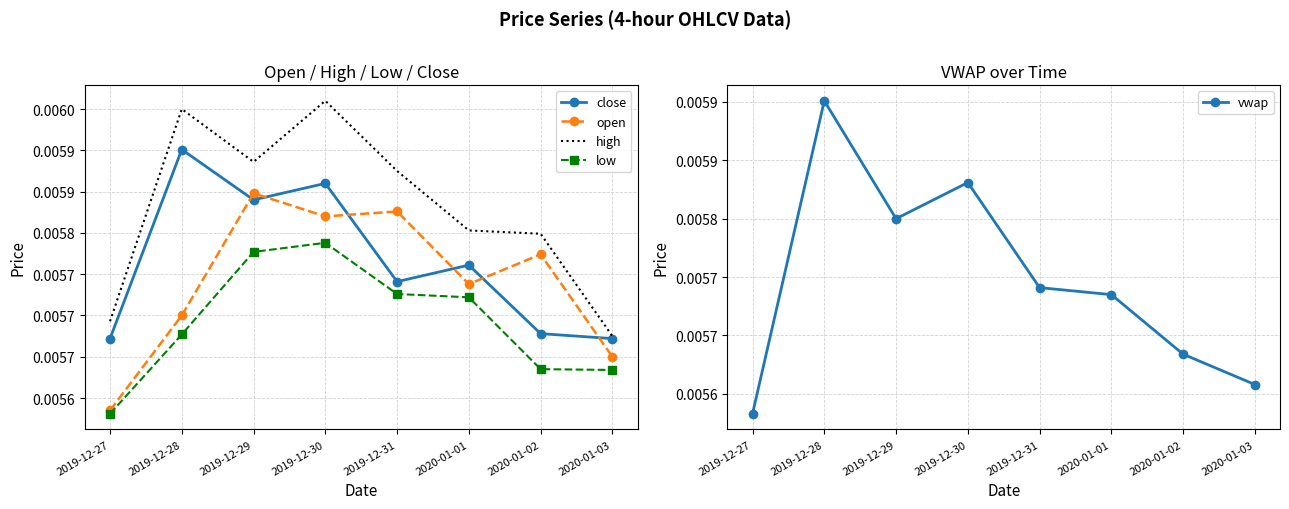

At which label is vwap closest to 0?

2019-12-27